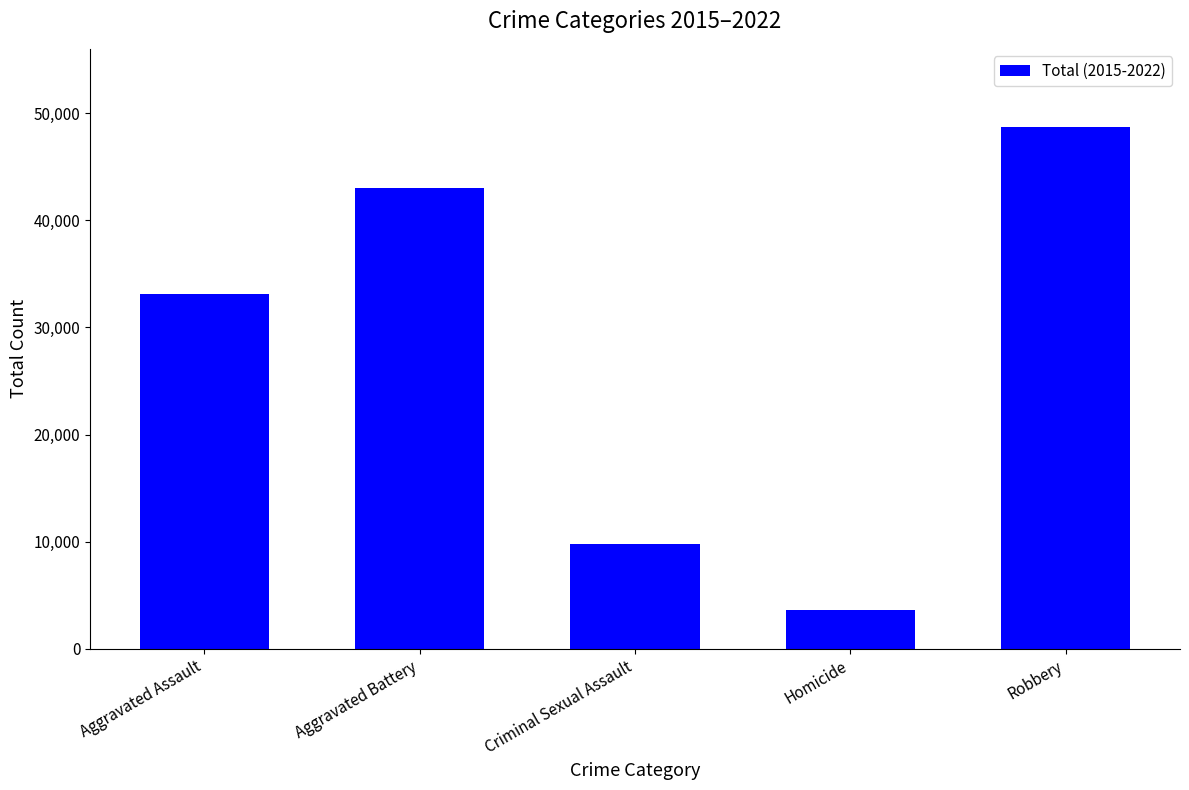

What position from the right is Criminal Sexual Assault?

3